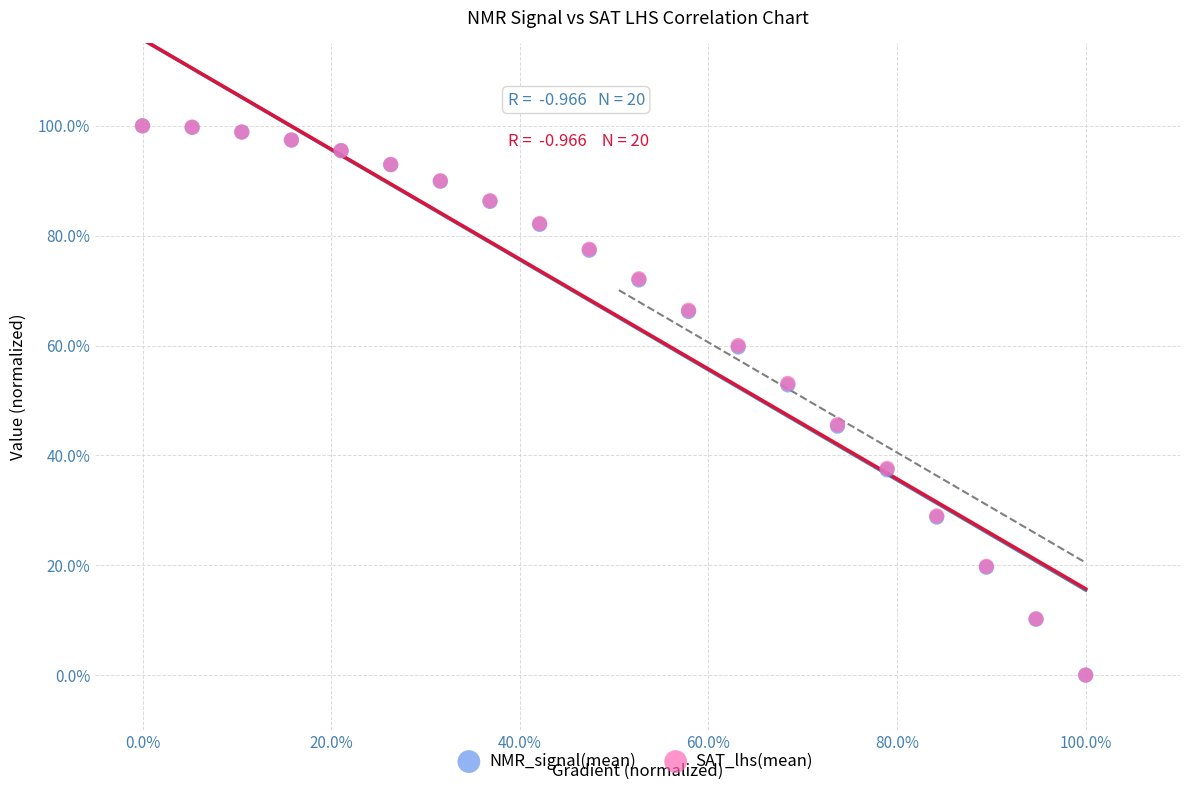

What are all the series names shown in the legend?

NMR_signal(mean), SAT_lhs(mean)